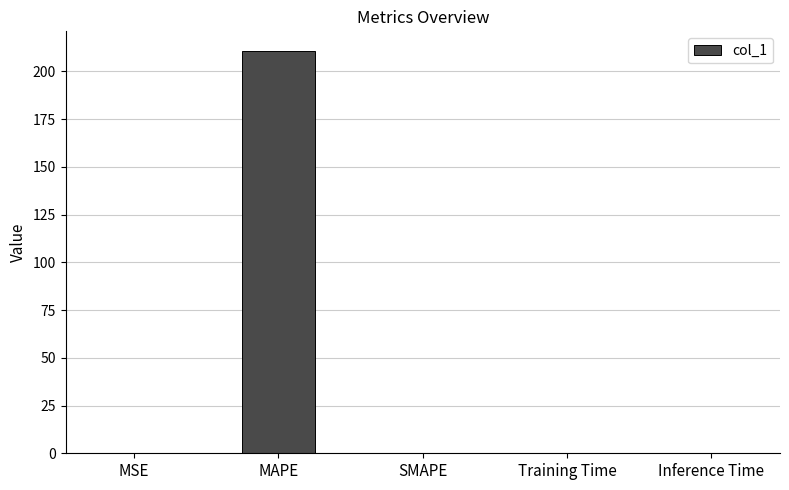

The chart shows a value of 0.0 at Training Time. True or false?

True